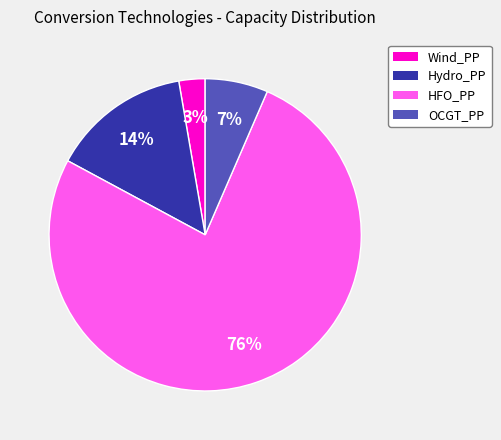

To the nearest percent, what is the average slice percentage?

25%